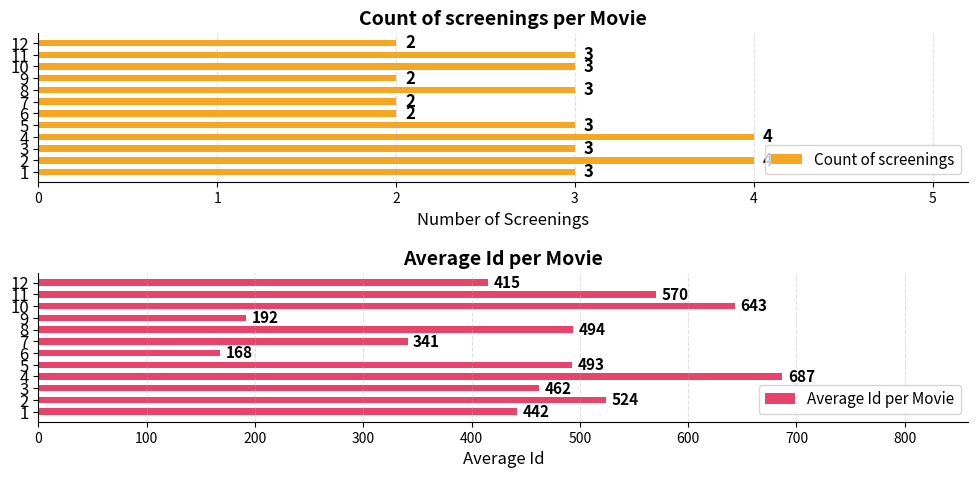

How many categories are shown in the chart?

12